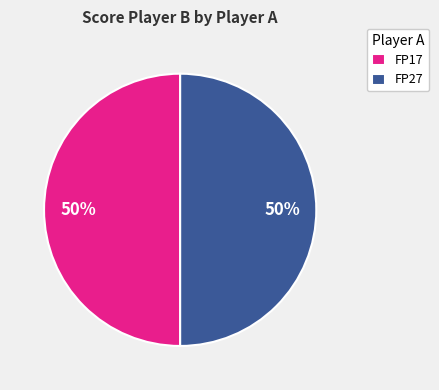

Count the number of slices in the pie.

2